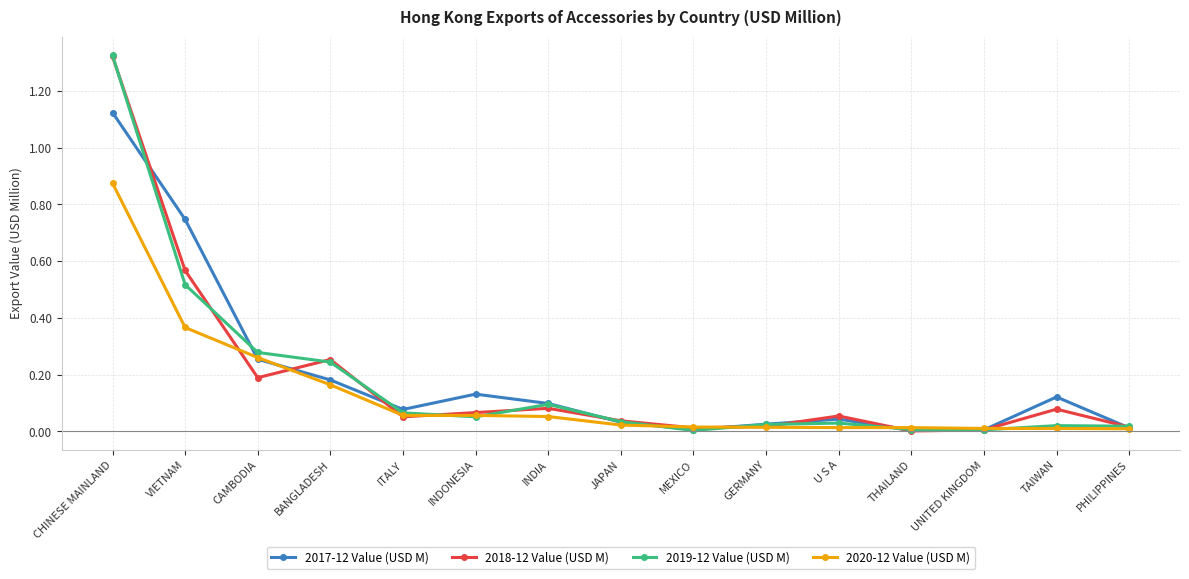

What is the label of the 1st point from the left?

CHINESE MAINLAND